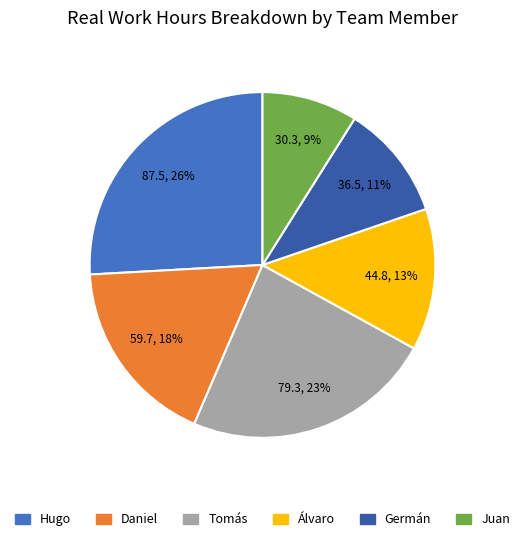

Is there a majority slice in this chart?

No